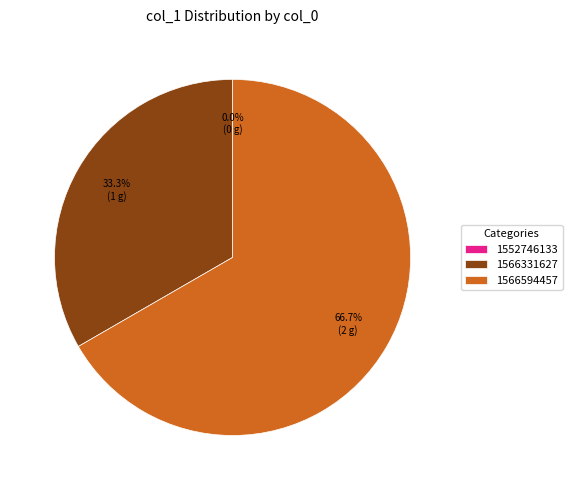

Combined, what portion of the pie is 1566594457 and 1552746133?

66.7%